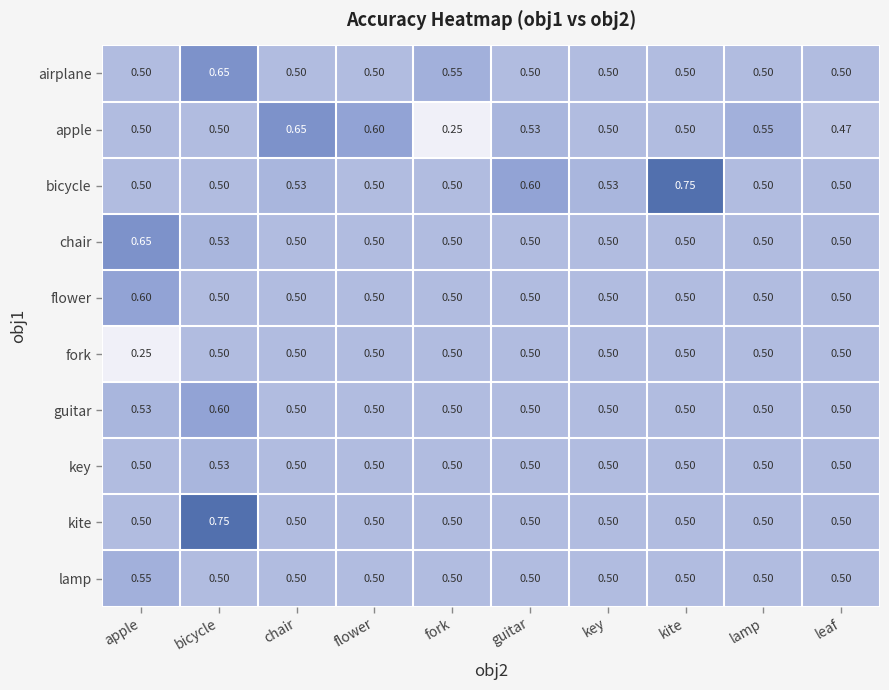

Which series has the widest spread of values?

apple